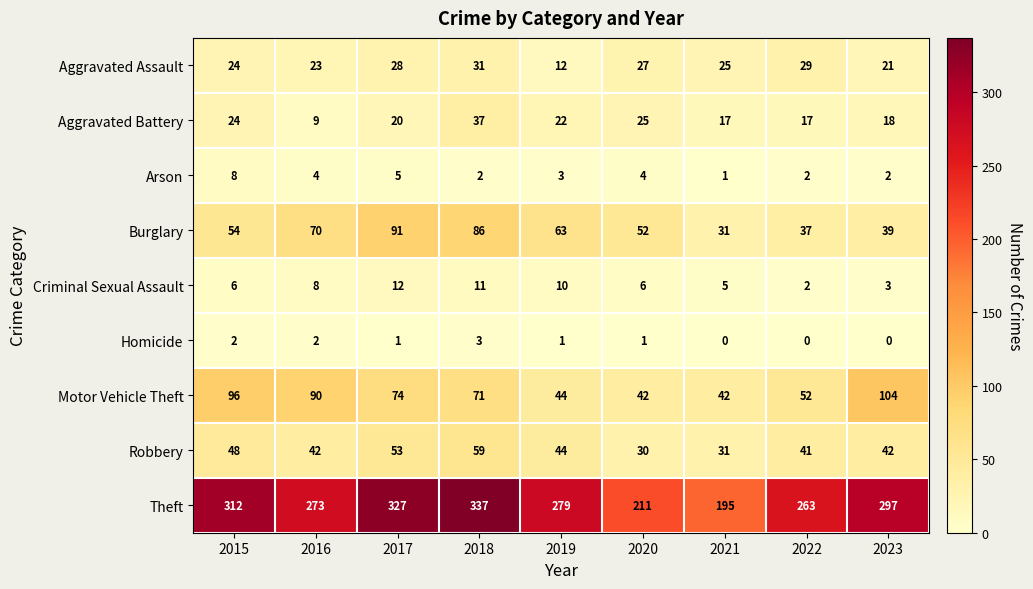

Which series has the widest spread of values?

Theft